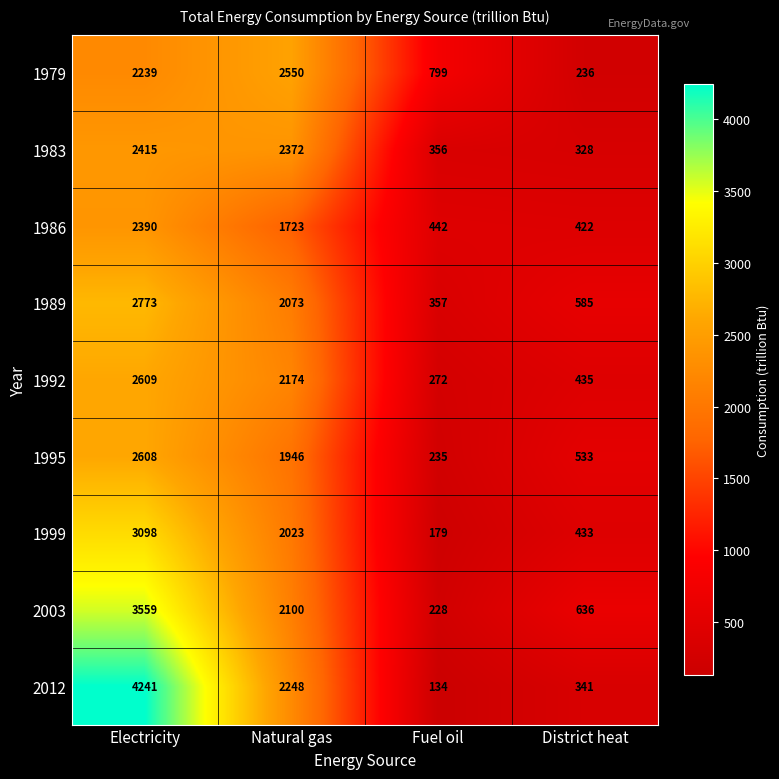

Between Electricity and Fuel oil, which series saw the biggest shift?

2012